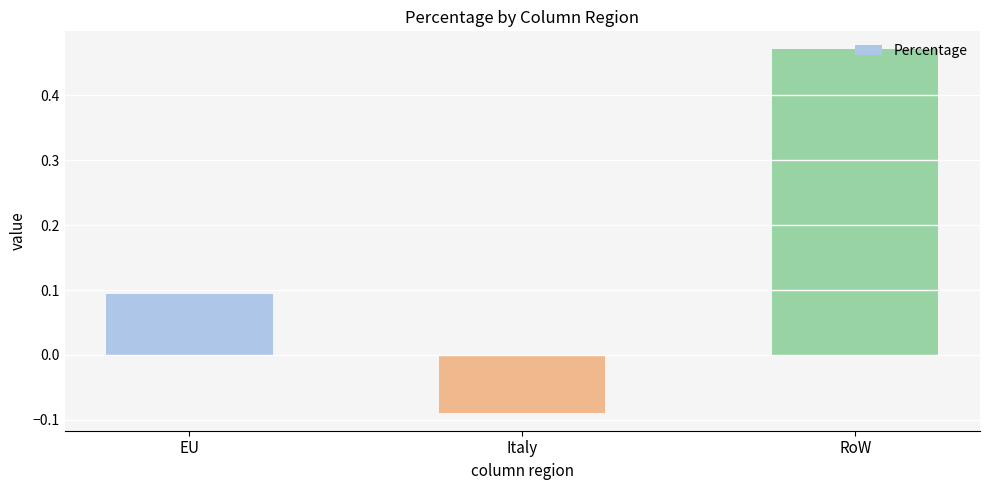

What is the difference between the values at RoW and EU?

0.4